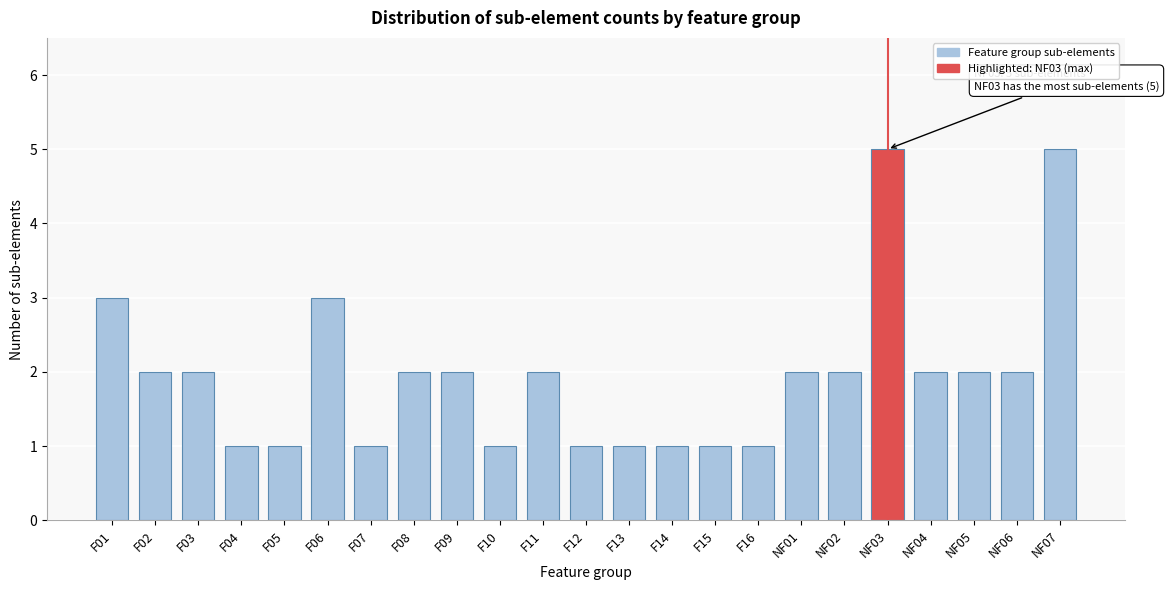

Reading left to right, extract all data points from this chart.

3	2	2	1	1	3	1	2	2	1	2	1	1	1	1	1	2	2	5	2	2	2	5